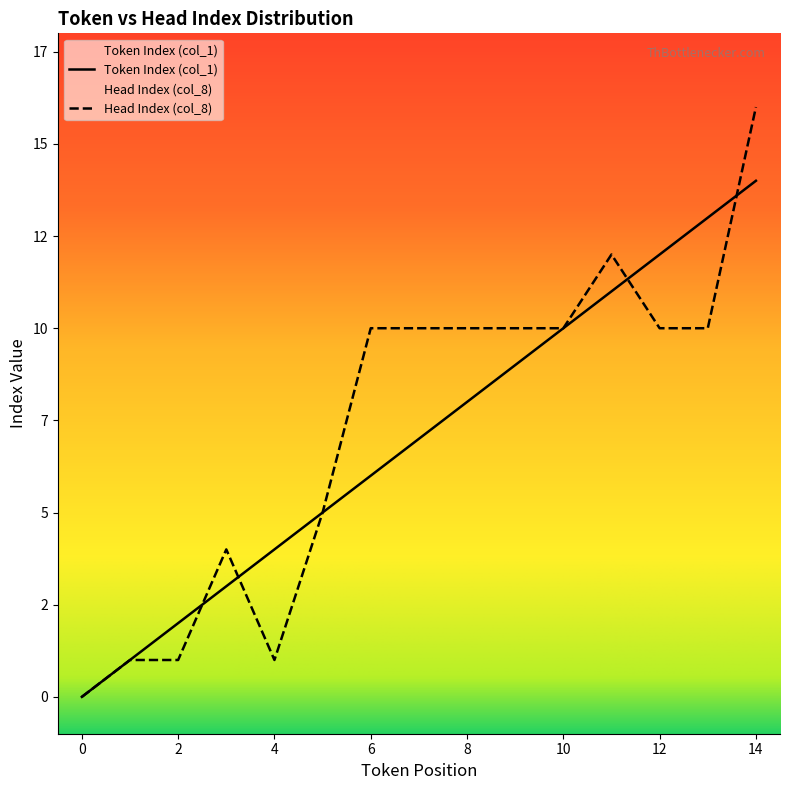

What is the difference between the second highest and minimum values in the Token Index (col_1) series?

13